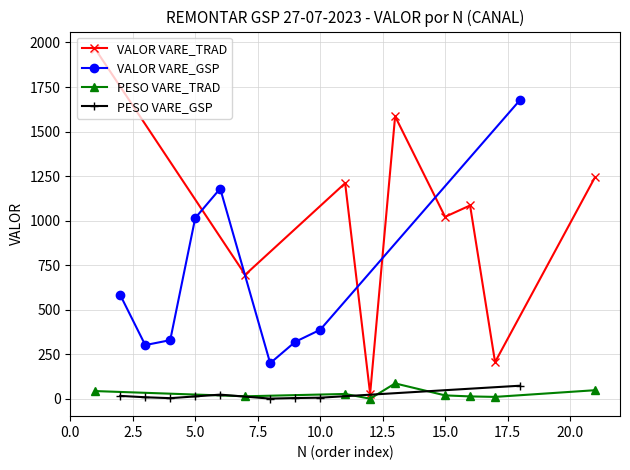

True or false: VALOR VARE_GSP and PESO VARE_GSP intersect in this chart.

False